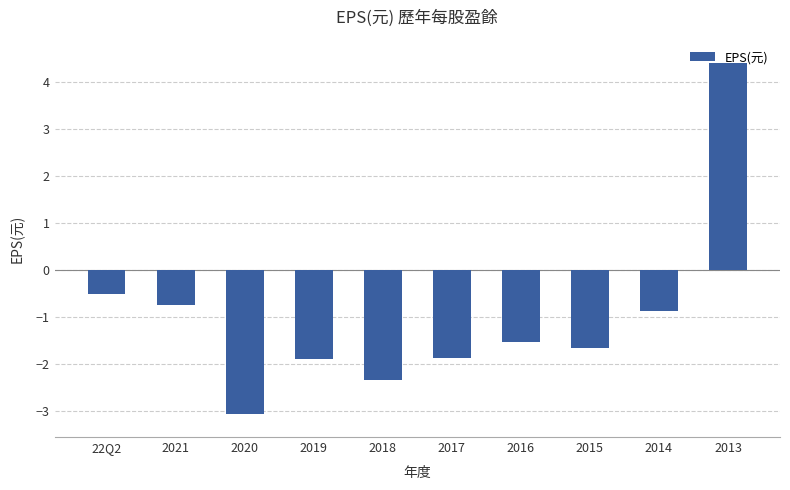

What is the difference between the second highest and minimum values?

2.5